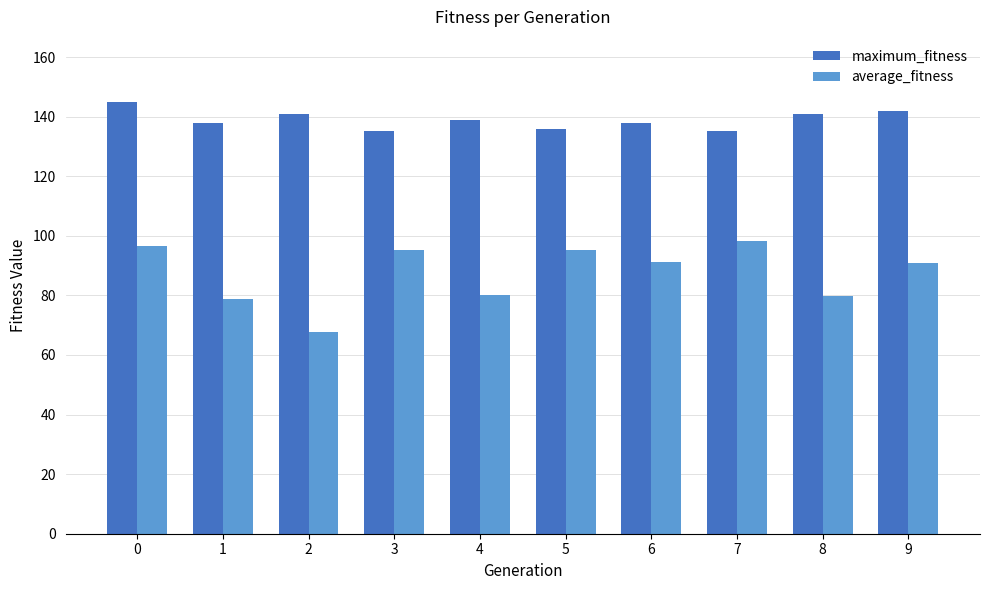

Count the maximum_fitness values in the range 136 to 141.

6